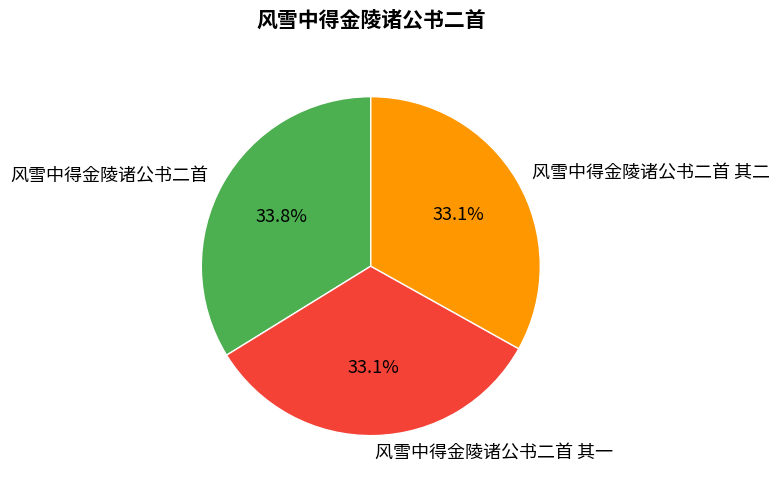

What is the largest slice in the pie chart?

风雪中得金陵诸公书二首